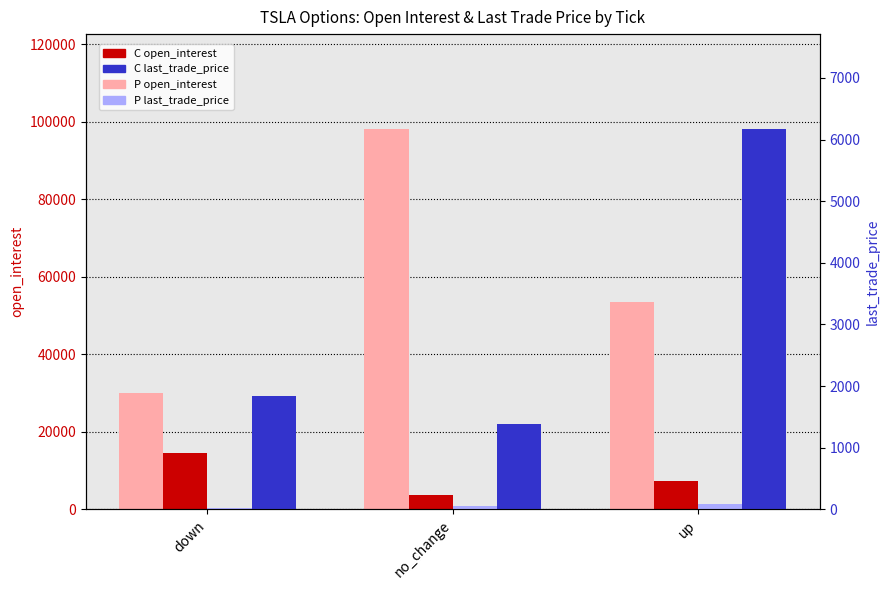

Are the bars horizontal?

No